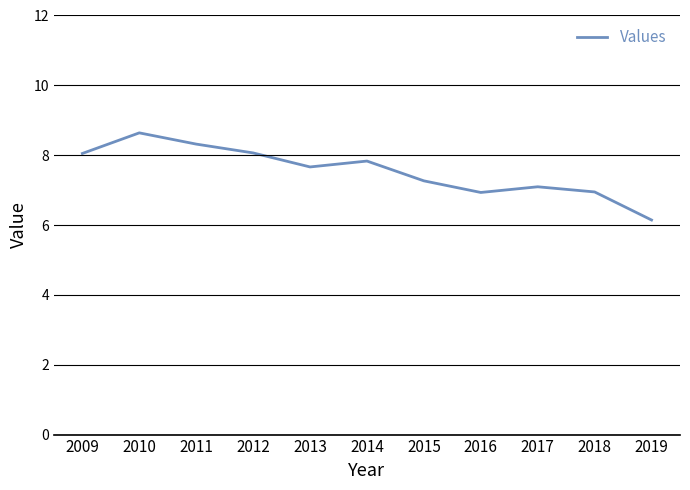

Which label corresponds to the smallest value in the chart?

2019